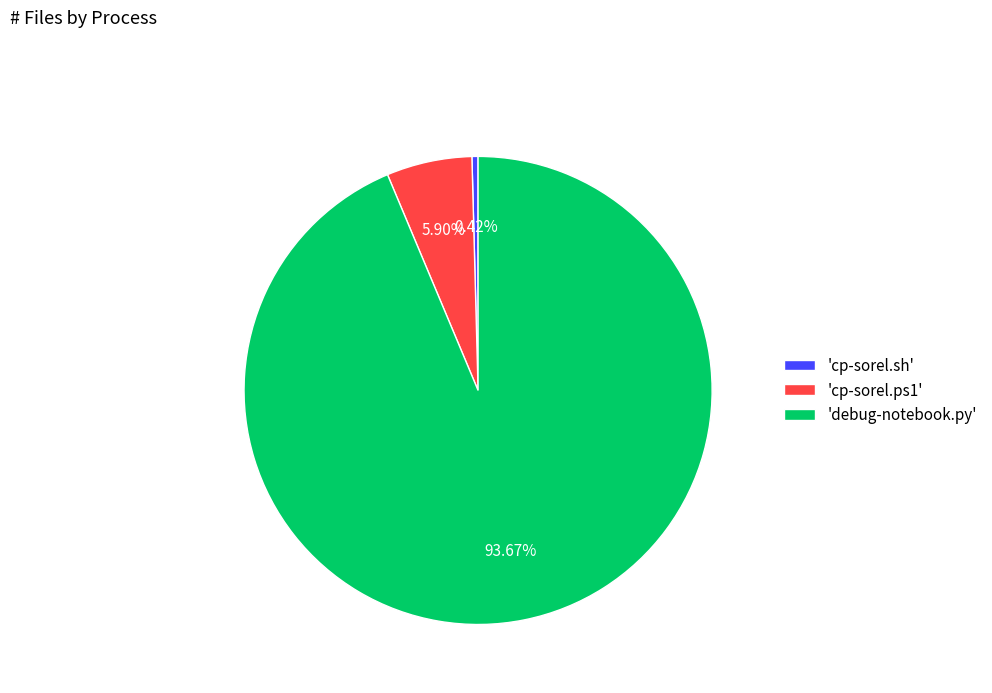

Which category has the smallest portion of the pie?

'cp-sorel.sh'